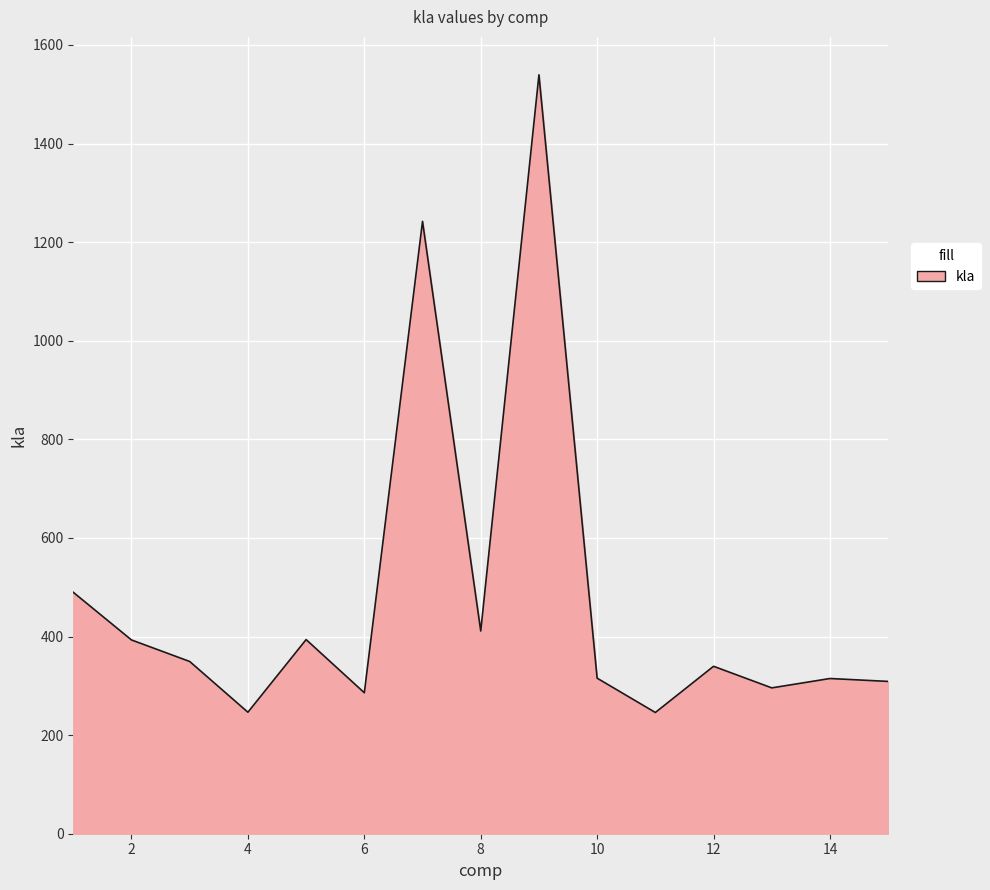

What is the difference between the maximum and minimum values?

1293.5